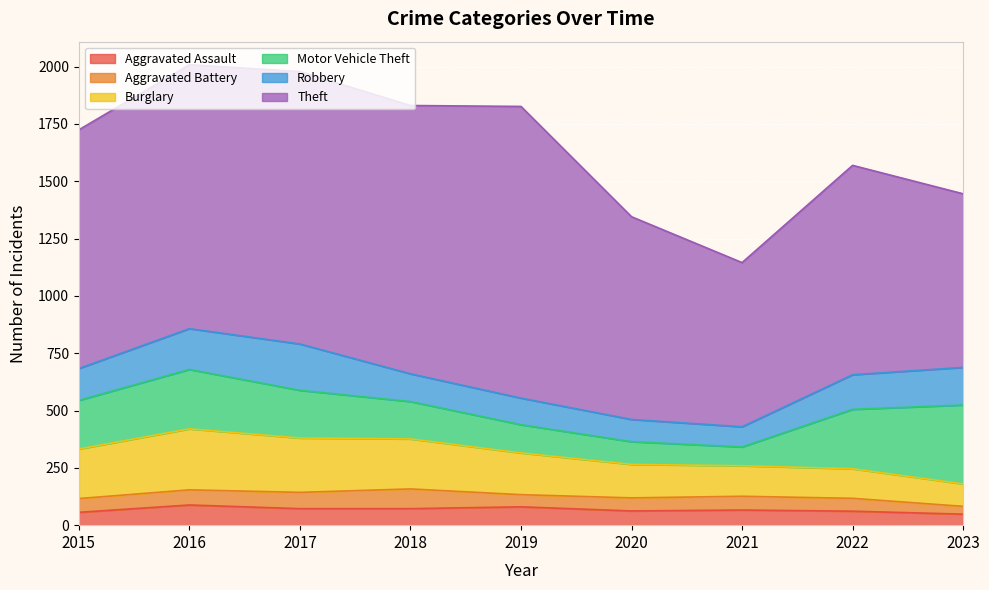

Reading left to right, list all the values displayed in this chart.

Aggravated Assault: 2015=56	2016=88	2017=72	2018=72	2019=80	2020=62	2021=66	2022=61	2023=48
Aggravated Battery: 2015=60	2016=66	2017=71	2018=86	2019=53	2020=57	2021=60	2022=56	2023=34
Burglary: 2015=216	2016=266	2017=237	2018=218	2019=182	2020=146	2021=133	2022=129	2023=98
Motor Vehicle Theft: 2015=212	2016=259	2017=208	2018=163	2019=123	2020=99	2021=82	2022=259	2023=344
Robbery: 2015=139	2016=178	2017=202	2018=121	2019=116	2020=97	2021=88	2022=151	2023=164
Theft: 2015=1041	2016=1151	2017=1188	2018=1170	2019=1272	2020=884	2021=716	2022=913	2023=757